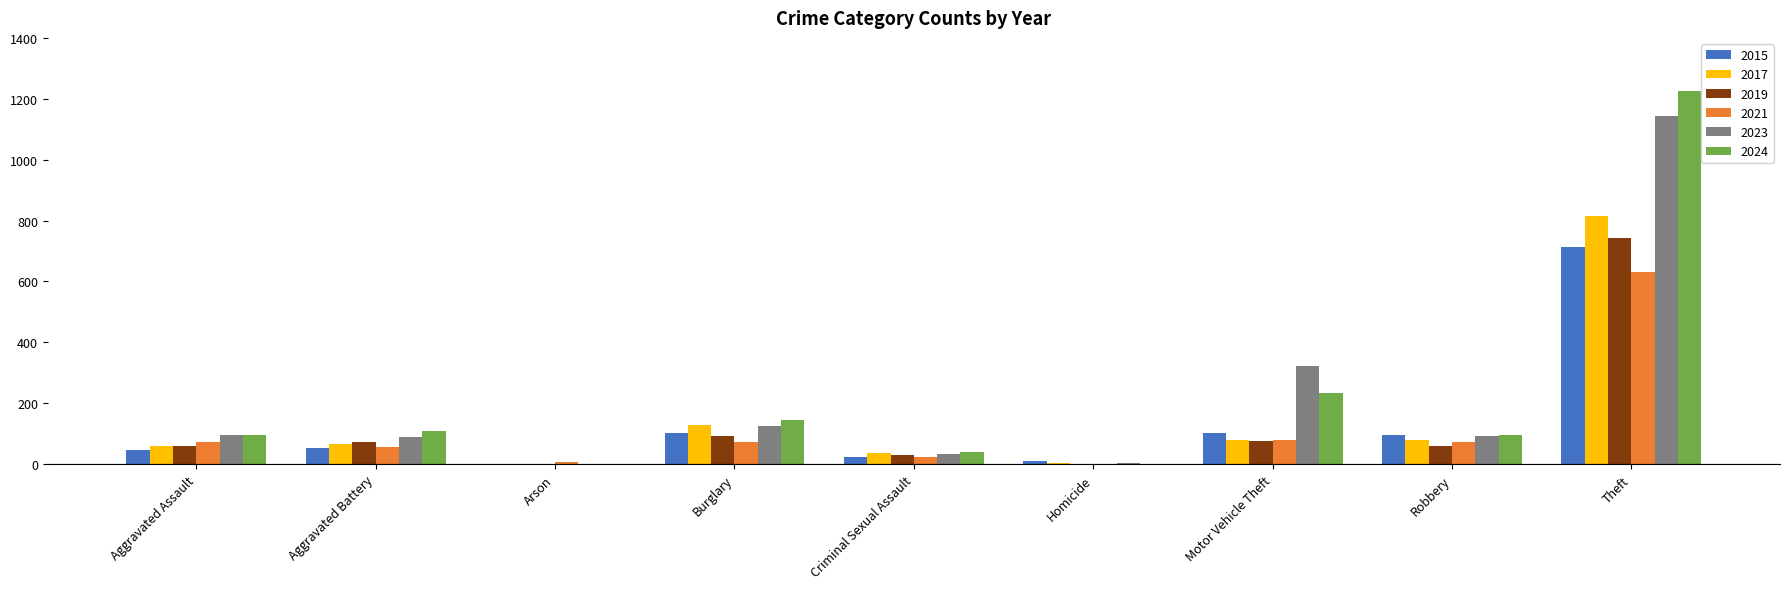

What are all the series names shown in the legend?

2015, 2017, 2019, 2021, 2023, 2024